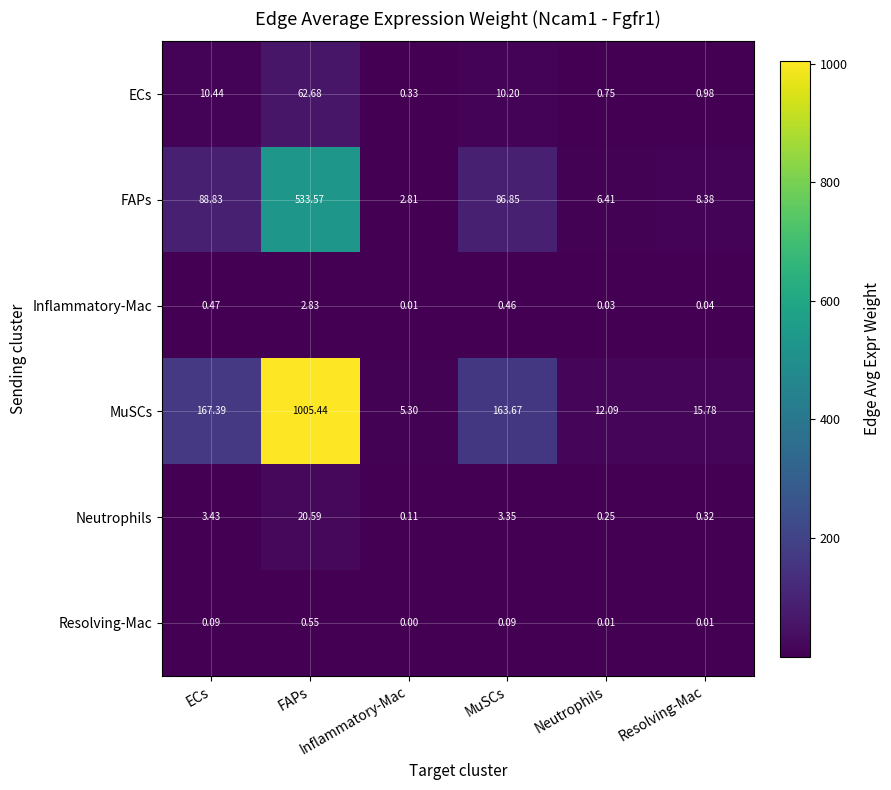

What is the difference between the highest and lowest values at Neutrophils?

12.1